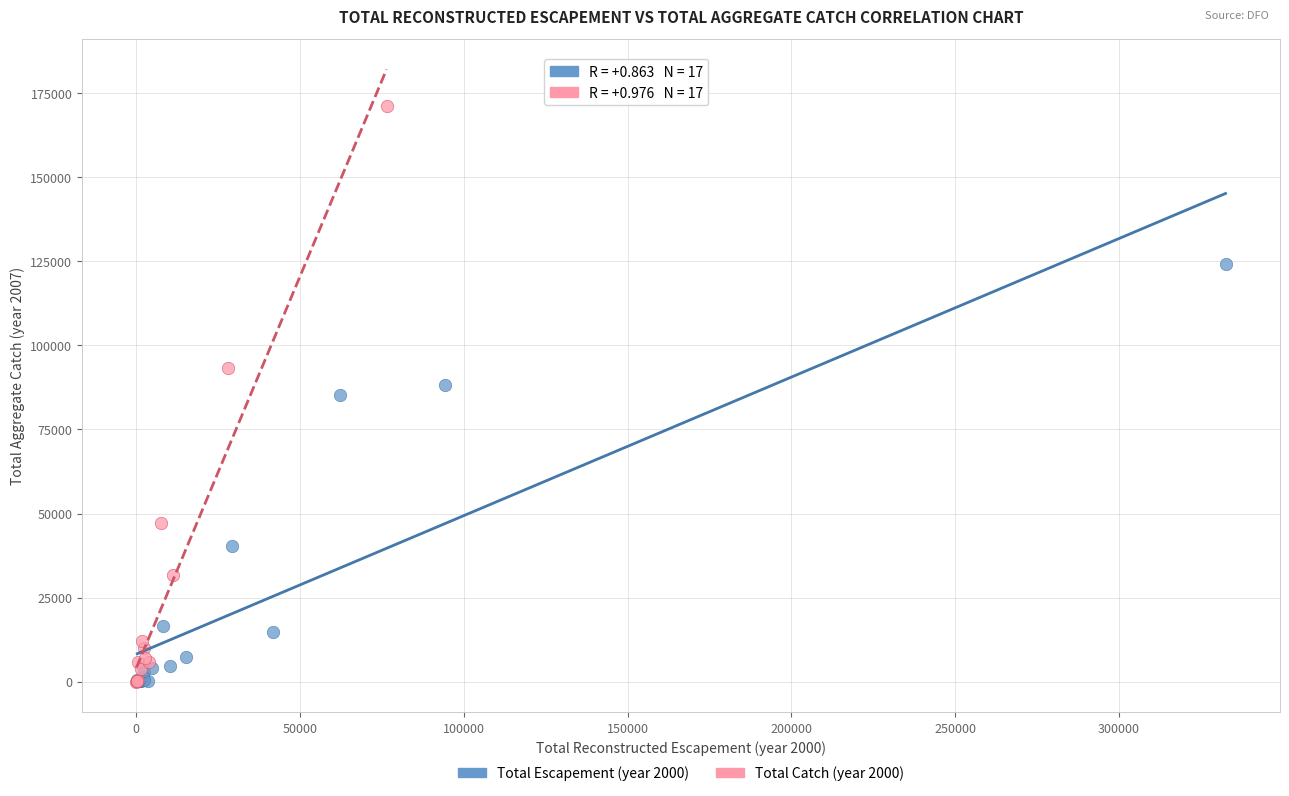

Which series has the largest Y range (max minus min)?

Total Catch (year 2000)